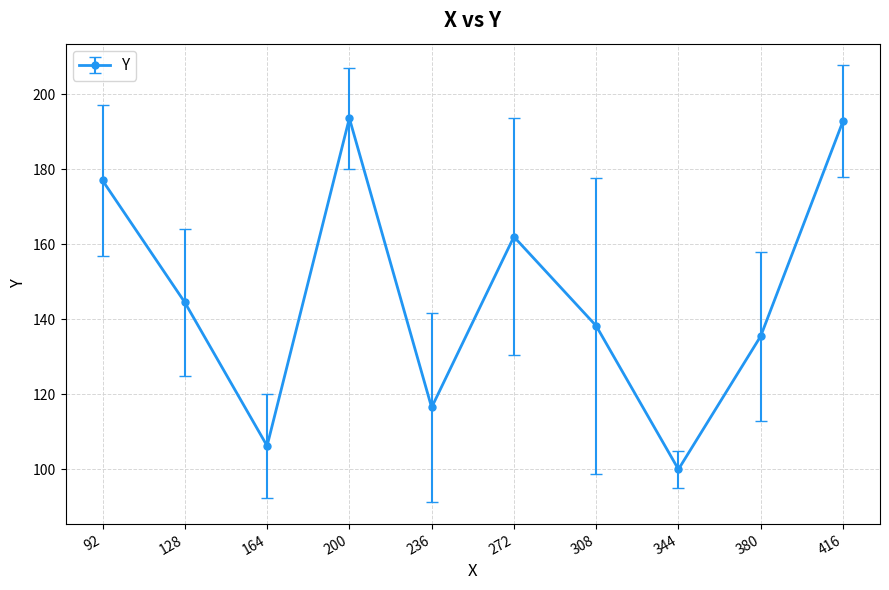

What is the sum of the values at 308 and 416?

331.1